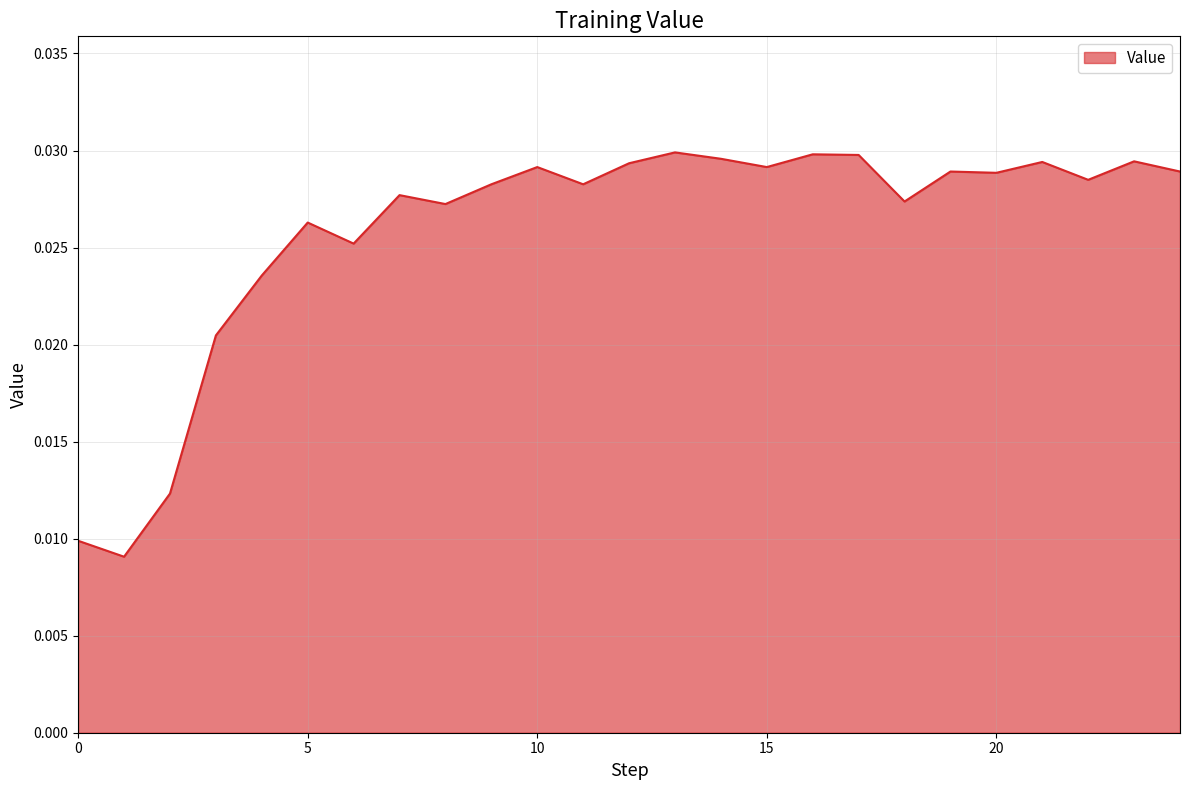

Does the chart have visible grid lines?

Yes